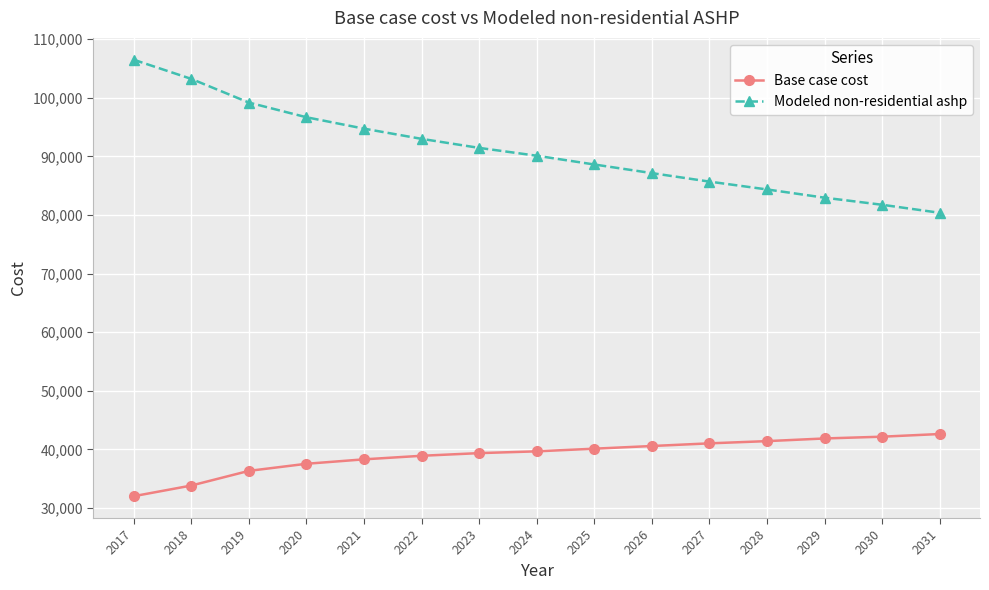

What is the value of the Base case cost point at the 3rd from the left?

36319.8